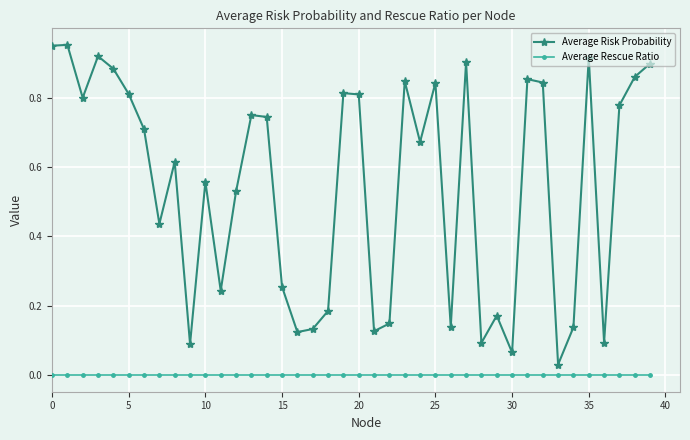

At how many categories does at least one series exceed 0?

40